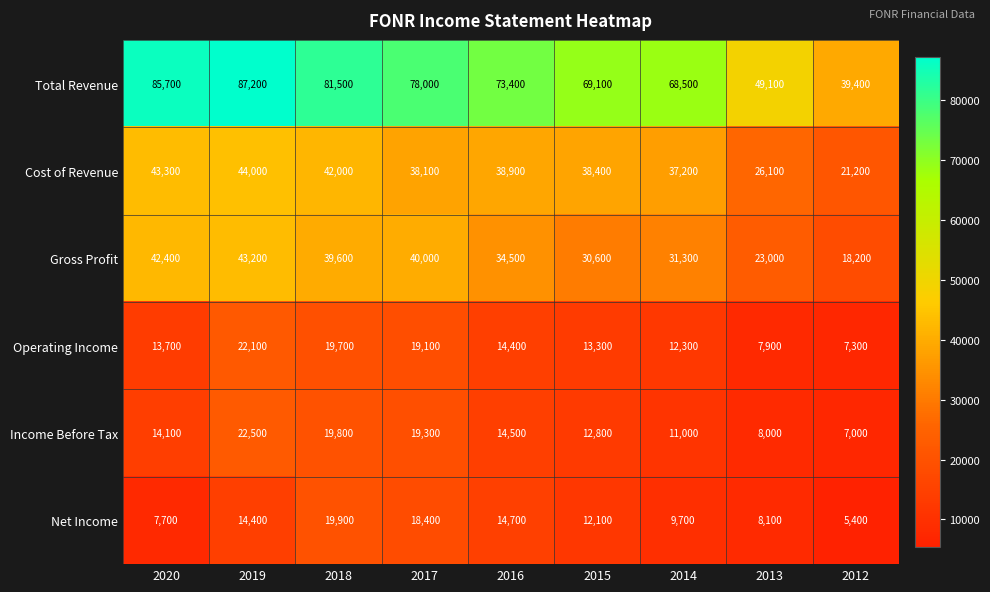

Which category has the highest value in the Operating Income series?

2019